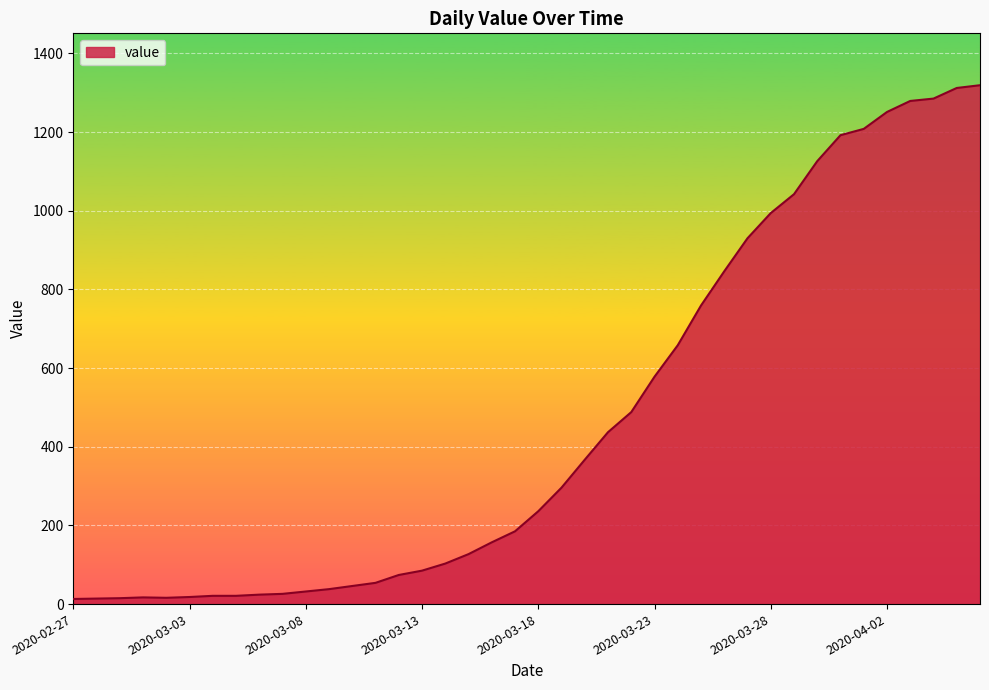

What is the maximum value shown in the chart?

1319